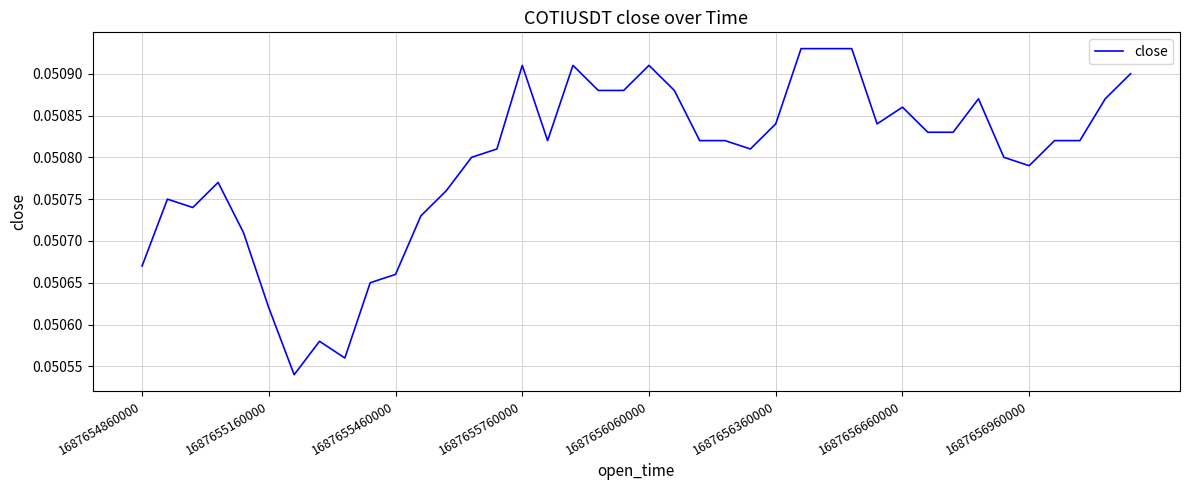

Does the chart have visible grid lines?

Yes